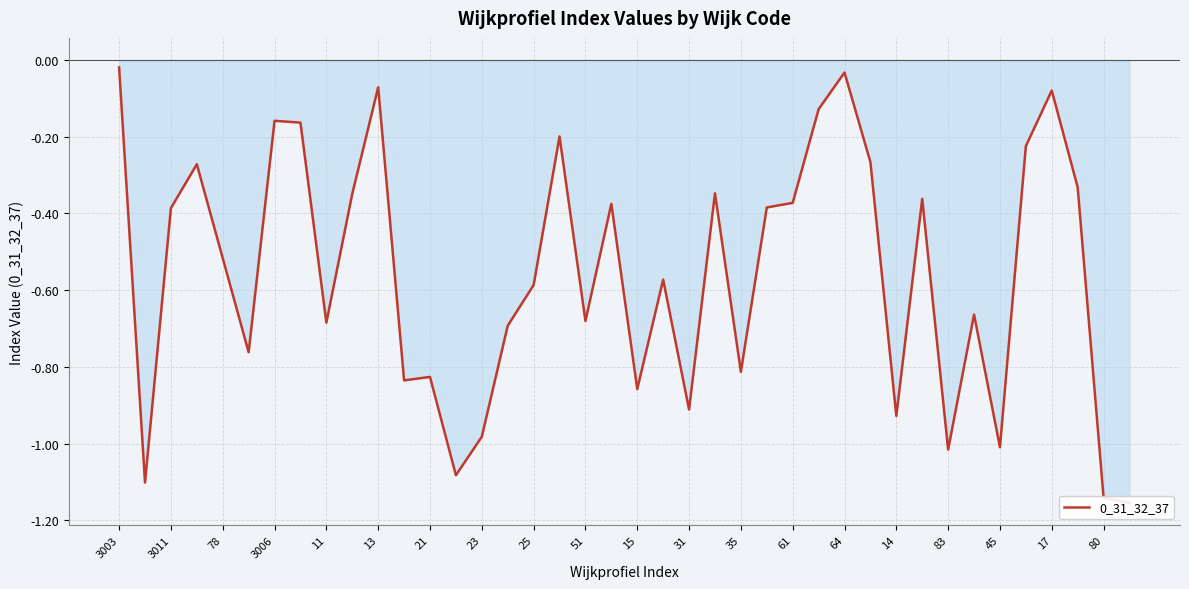

Count the number of categories in the chart.

40